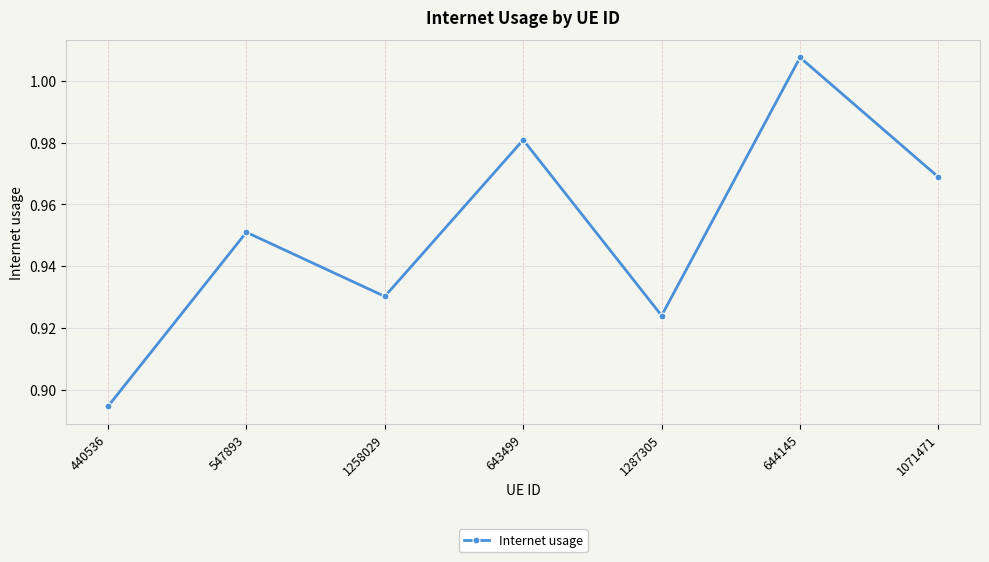

Which category has the highest value across all series?

644145